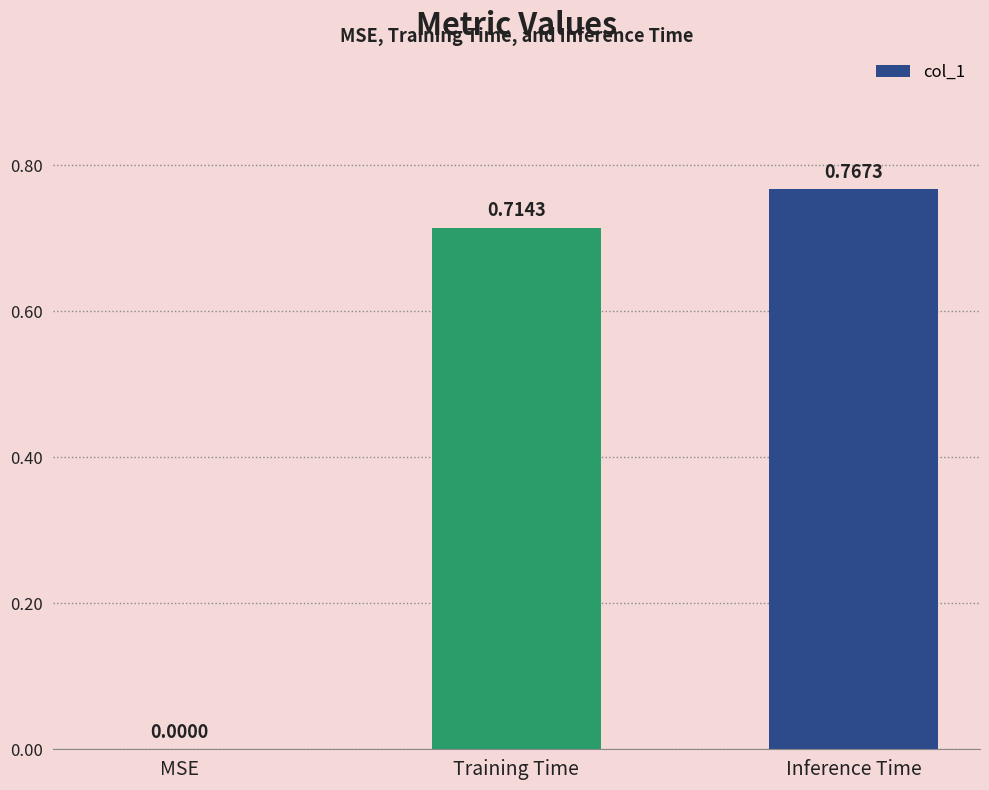

The value at MSE is -0.3. True or false?

False